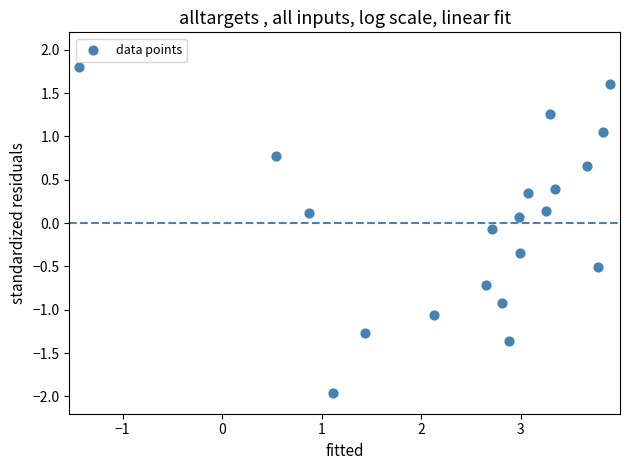

What is the range of X values (max minus min)?

5.3